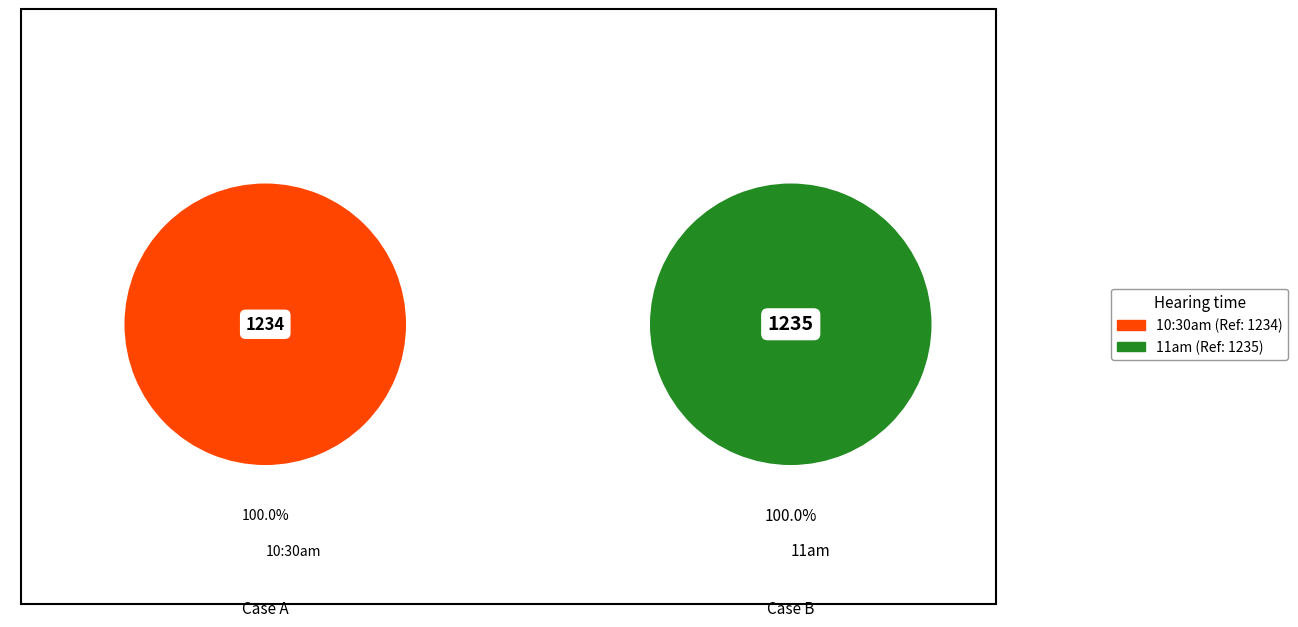

To the nearest percent, what is the combined percentage of 10:30am and 11am?

100%